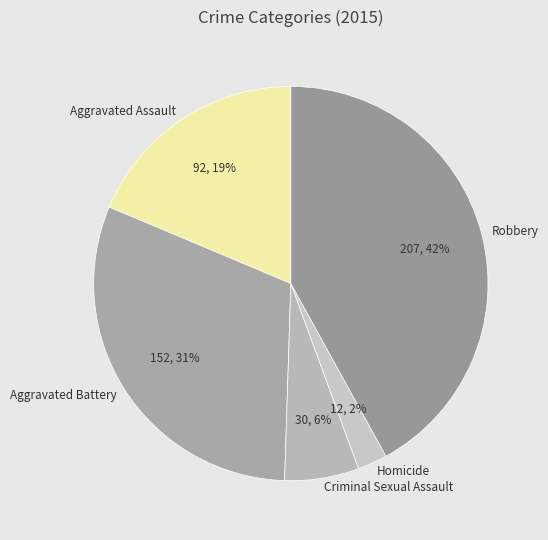

Combined, do Aggravated Assault and Homicide account for over 50%?

No